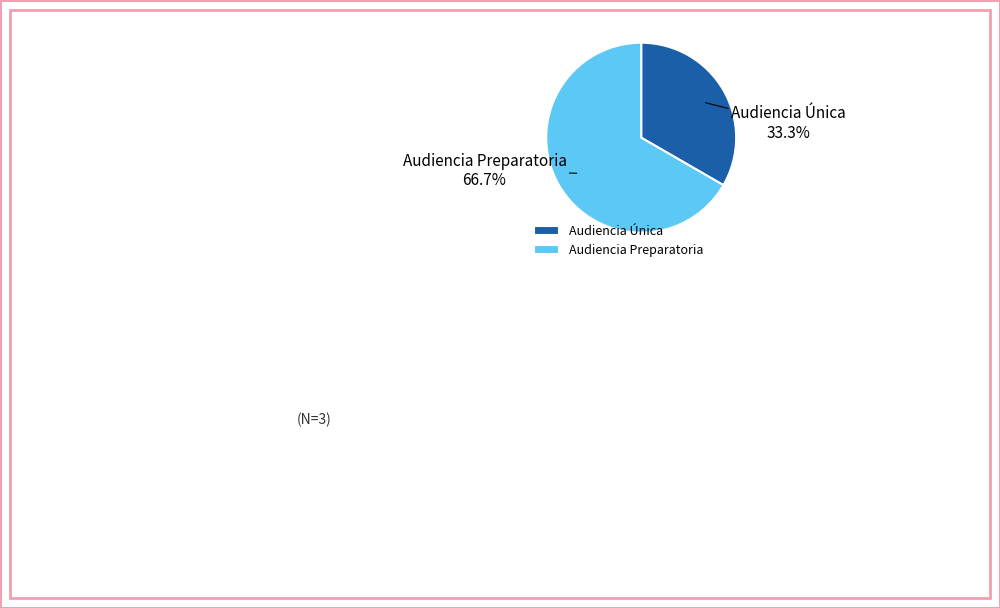

To the nearest percent, what is the difference between the largest and smallest slice percentages?

33%